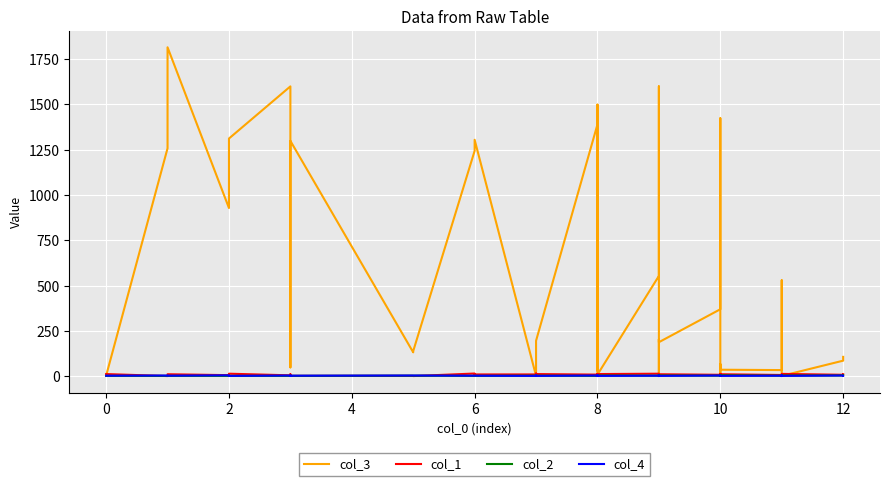

How many values in the col_2 series exceed 2?

11